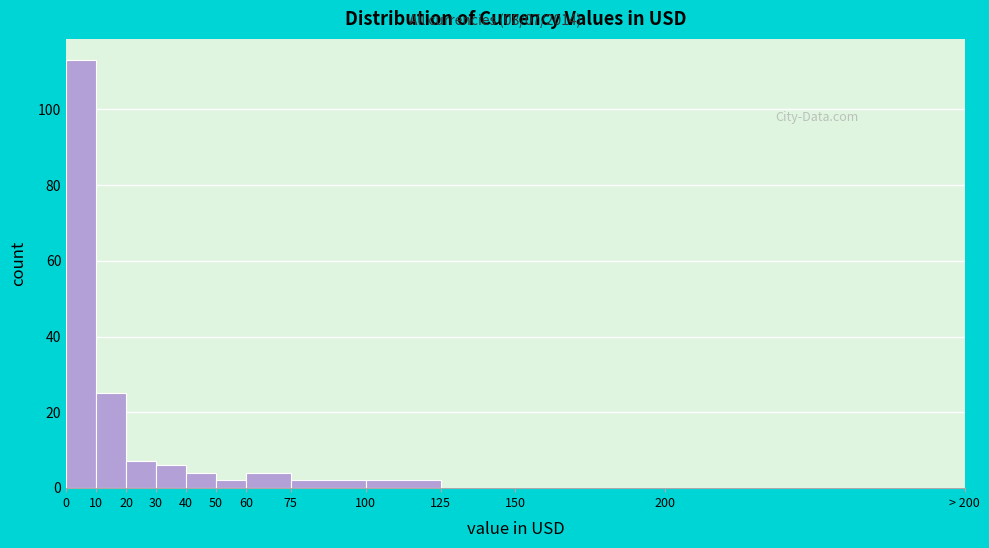

Reading left to right, list all the values displayed in this chart.

0=113	10=25	20=7	30=6	40=4	50=2	60=4	75=2	100=2	125=0	150=0	200=0